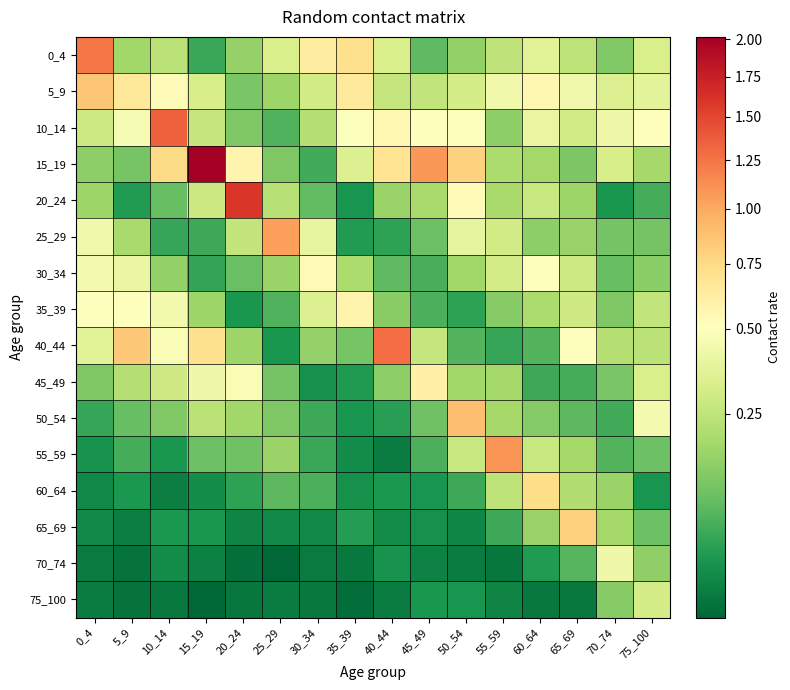

At 5_9, list the series in order from largest to smallest.

40_44, 5_9, 35_39, 10_14, 30_34, 45_49, 25_29, 0_4, 15_19, 50_54, 55_59, 20_24, 60_64, 65_69, 75_100, 70_74